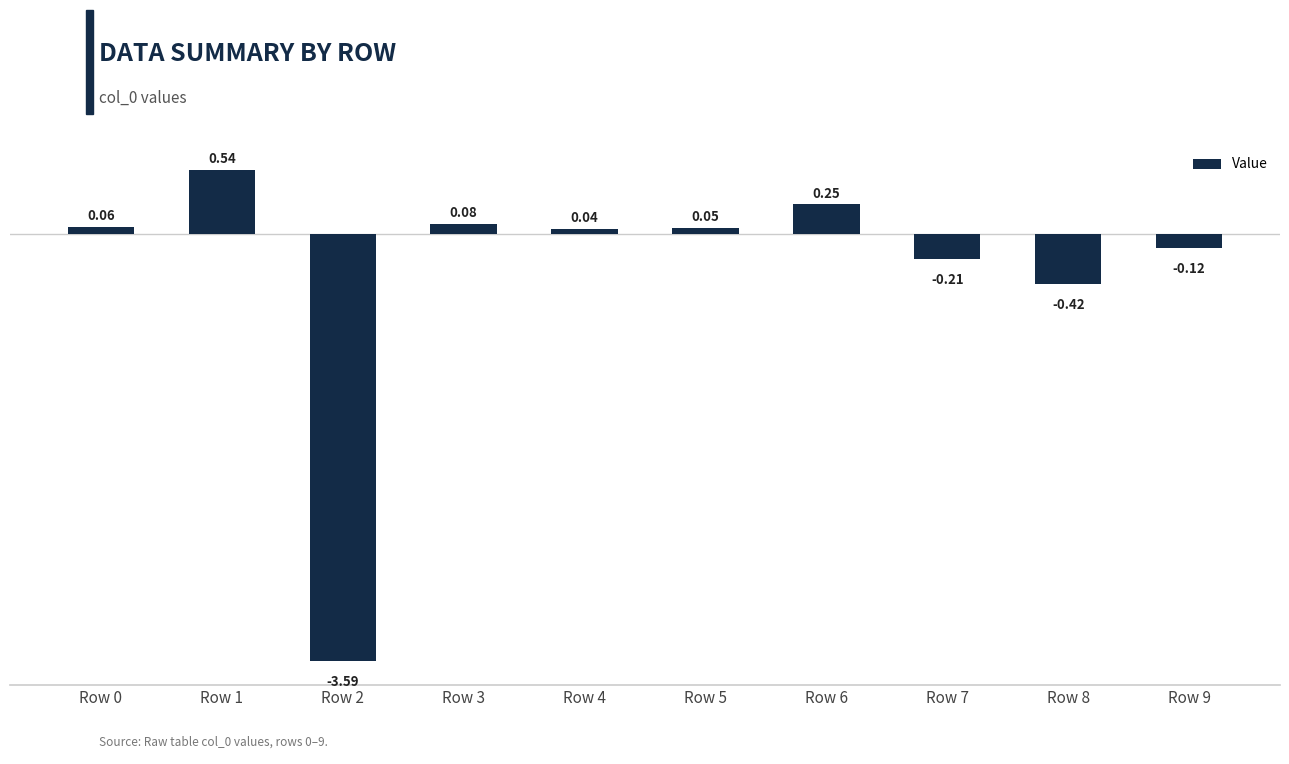

What is the average value?

-0.3